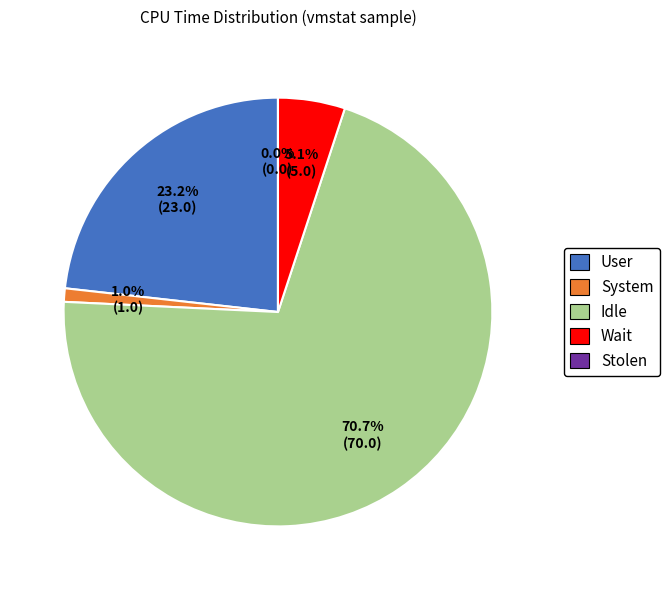

Is there a majority slice in this chart?

Yes